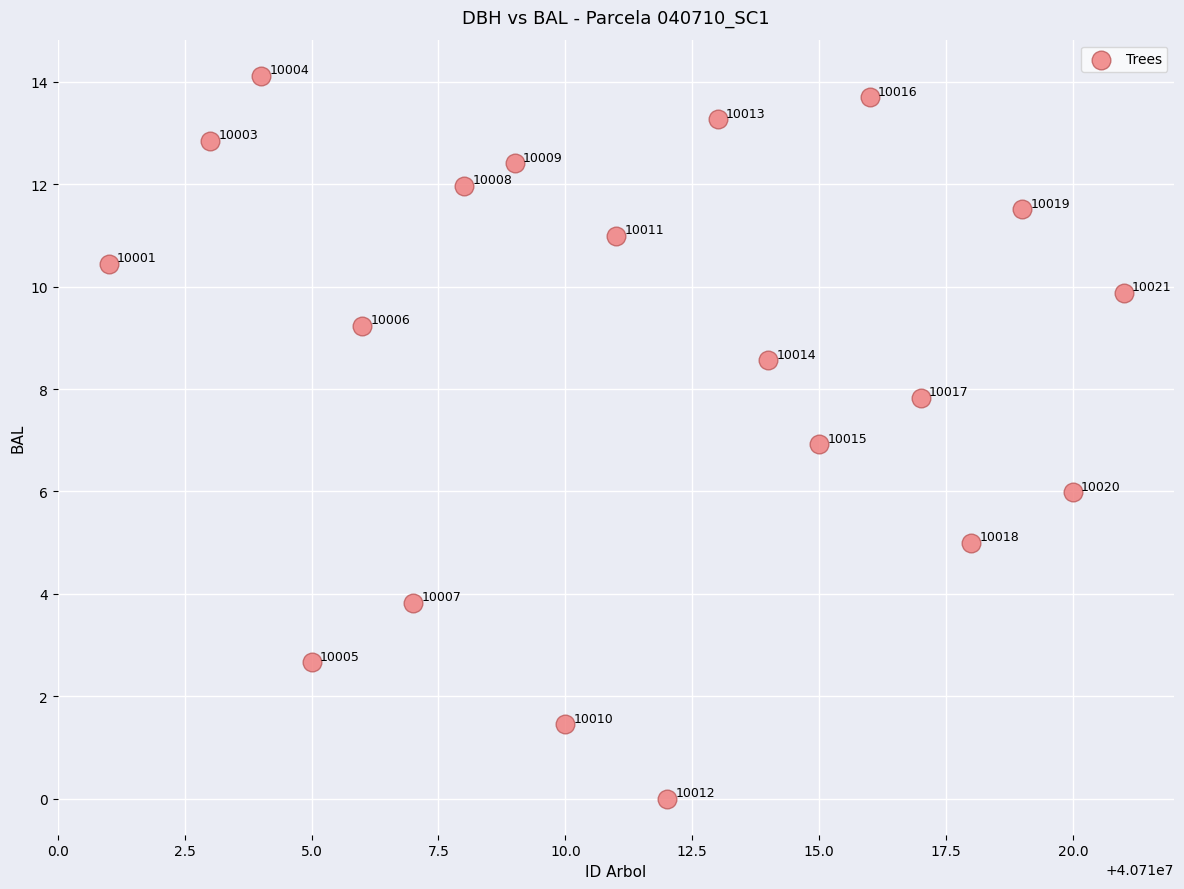

What is the range of Y values (max minus min)?

14.1